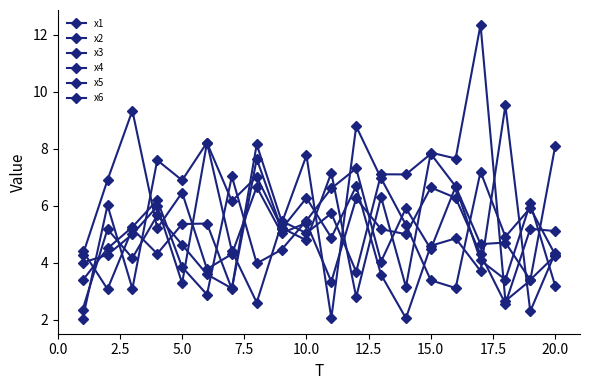

How many distinct data groups are displayed?

6